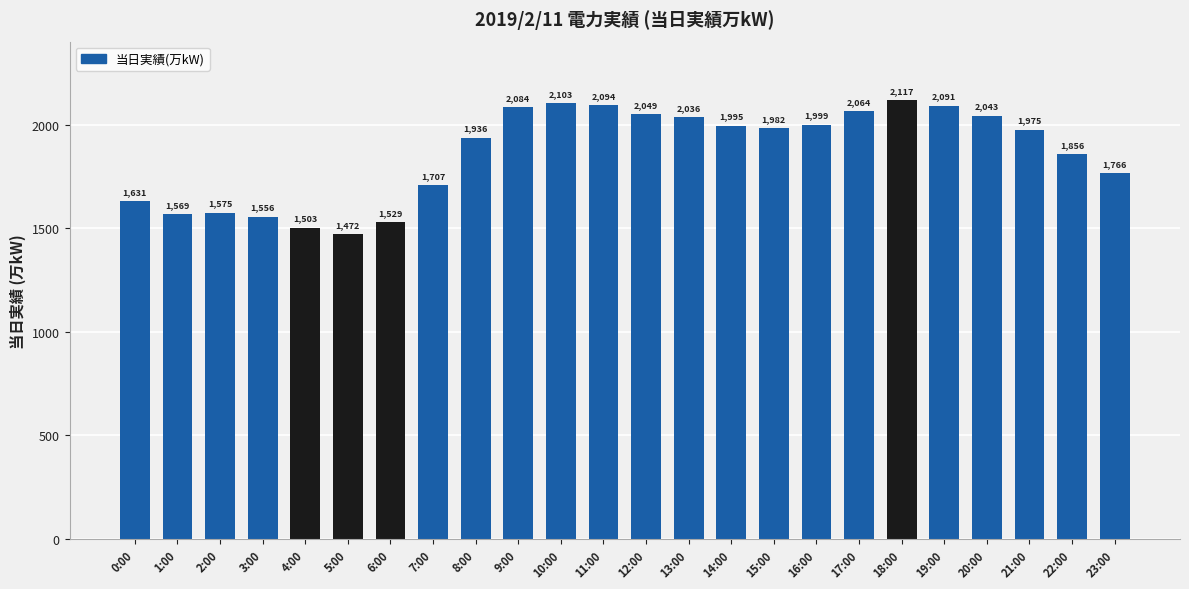

What is the label of the 6th bar from the right?

18:00